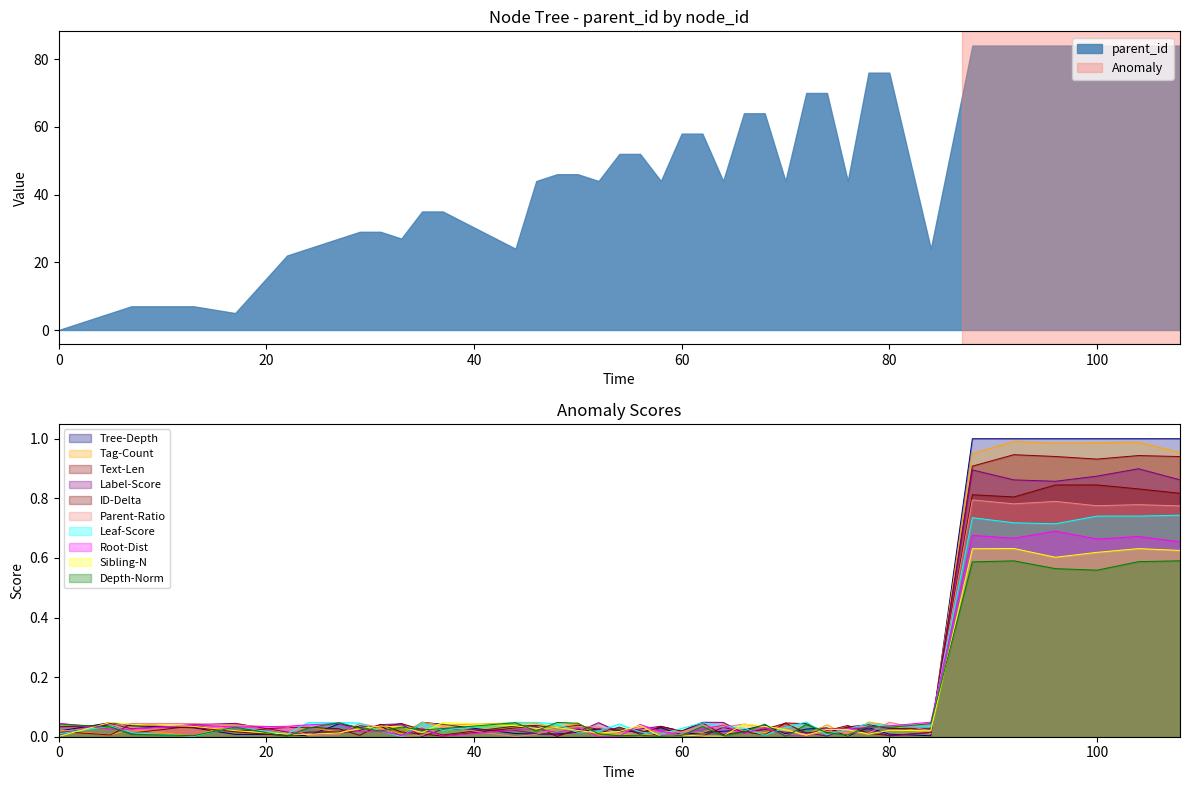

How many interior local peaks (higher than both neighbors) does the data have?

9